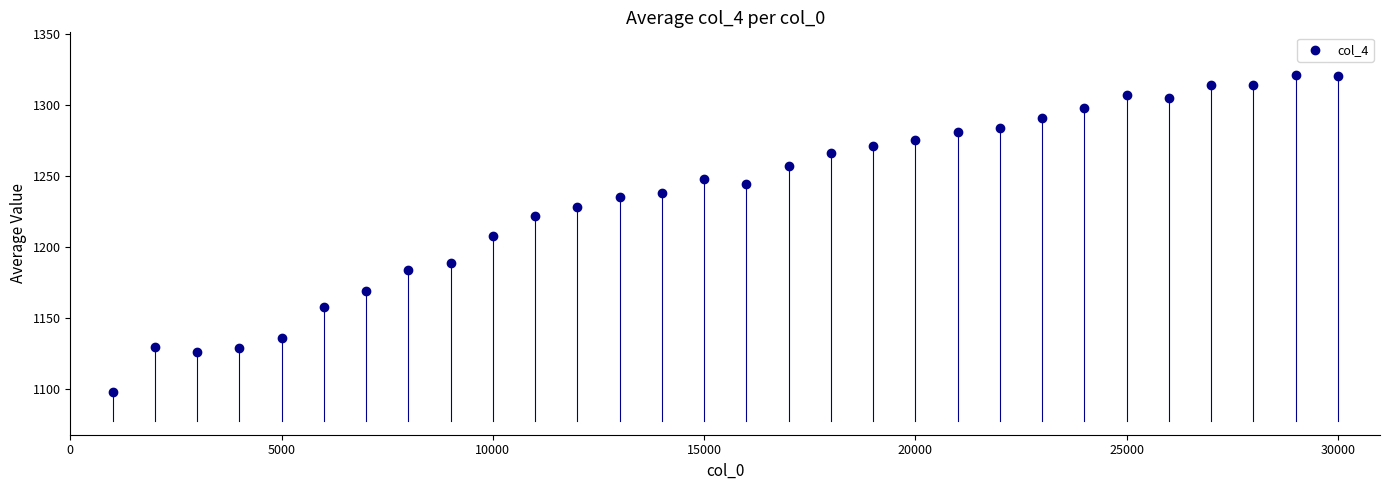

What is the range of Y values (max minus min)?

223